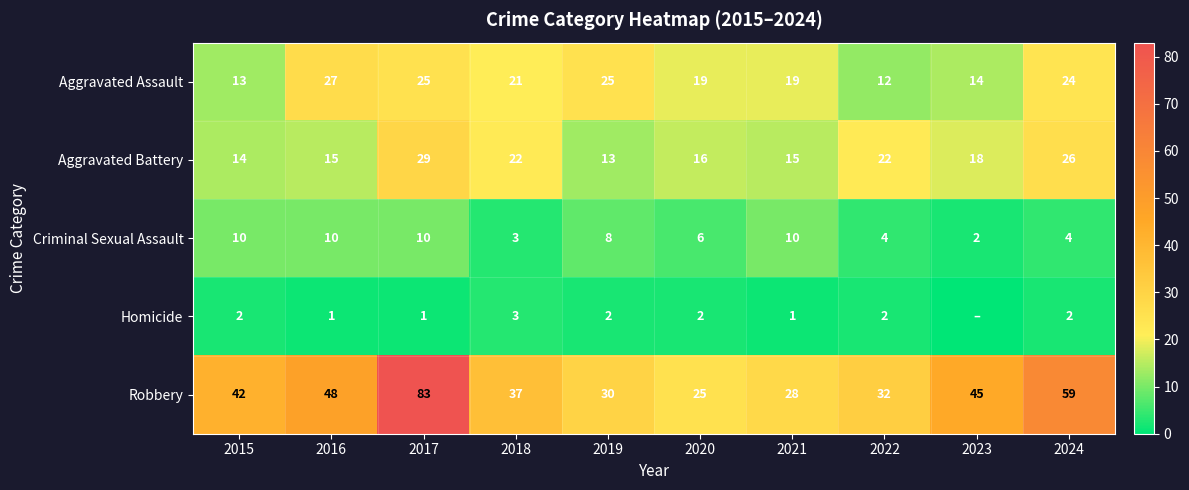

True or false: Aggravated Assault has a value of 8 at 2016.

False